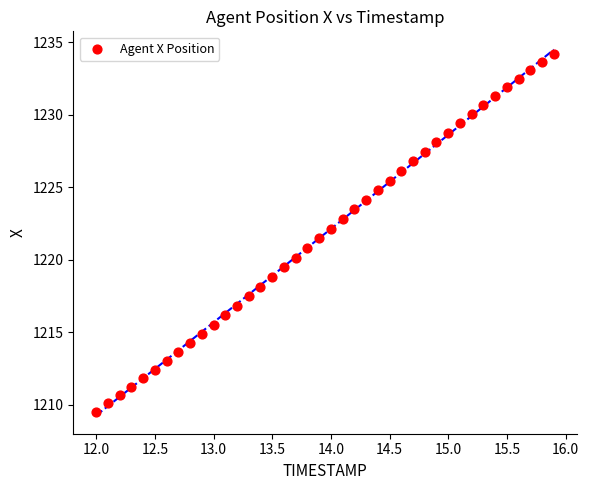

What is the range of X values (max minus min)?

3.9